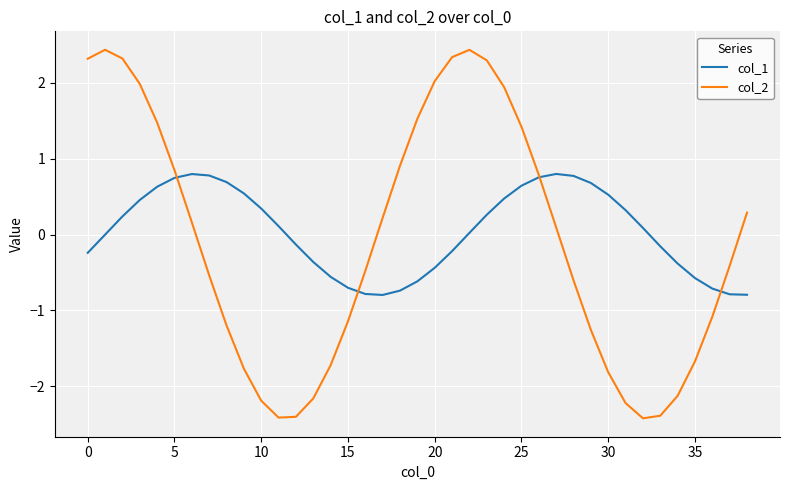

Which series has the largest range (max minus min)?

col_2